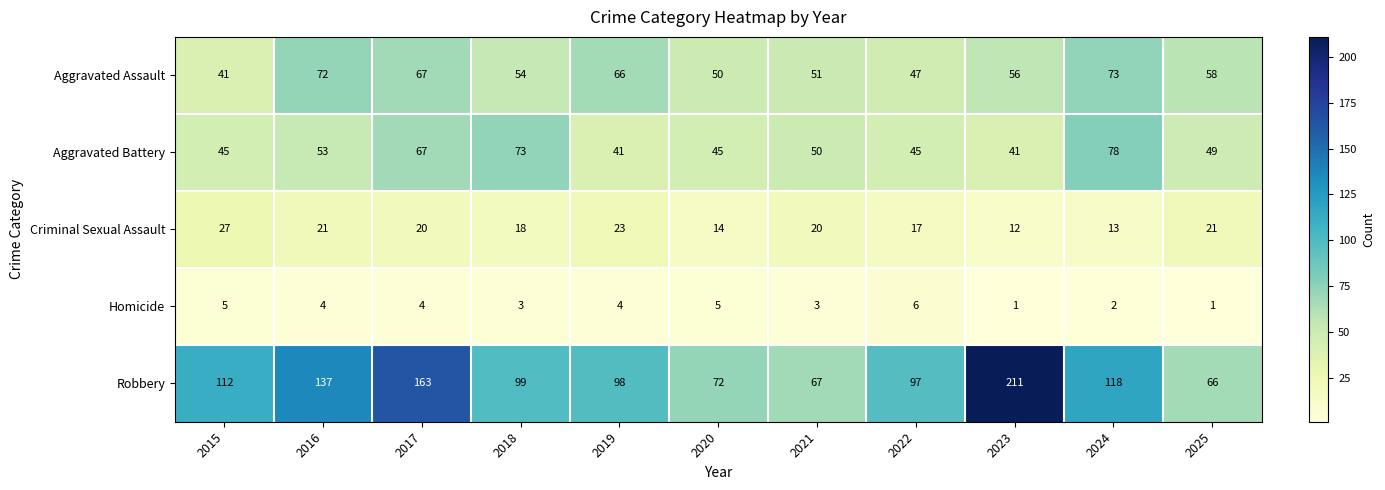

At 2021, list the series in order from smallest to largest.

Homicide, Criminal Sexual Assault, Aggravated Battery, Aggravated Assault, Robbery